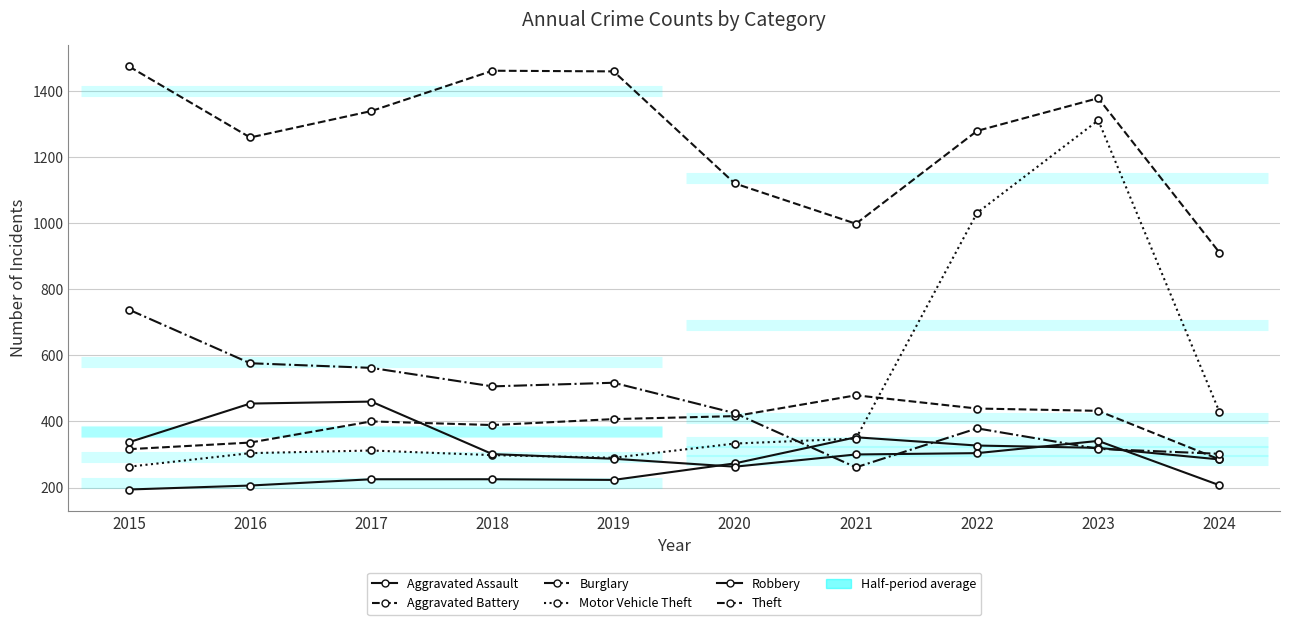

What is the maximum value shown in the chart?

1474